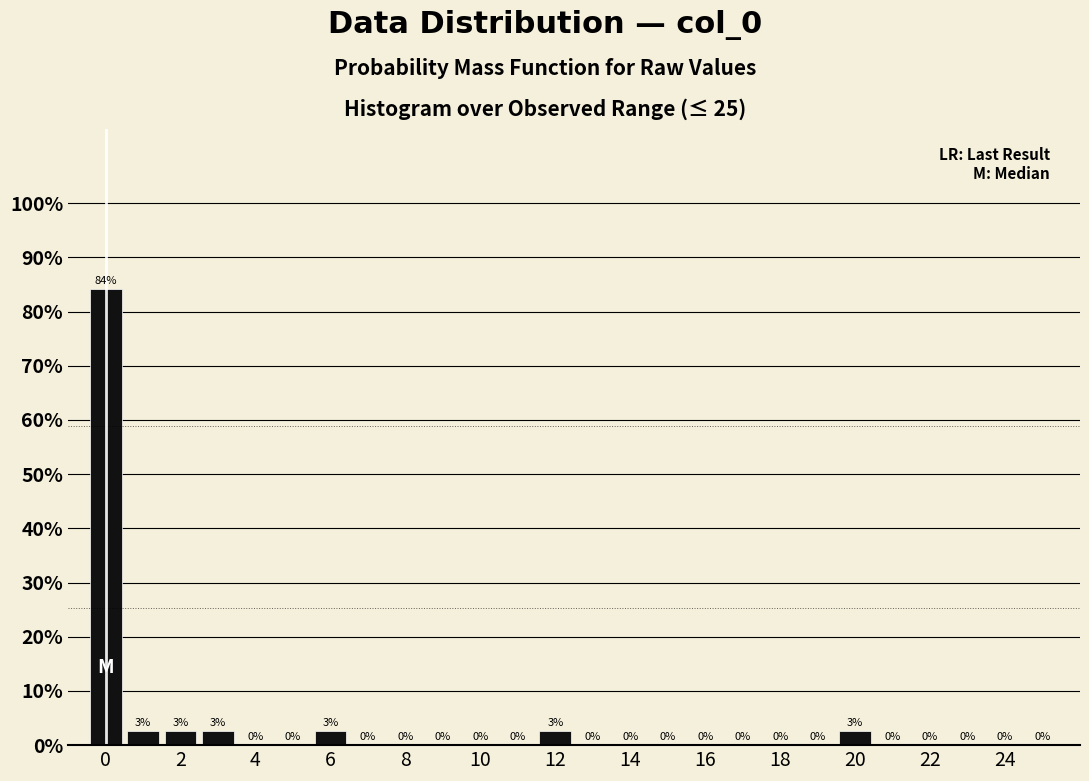

Over which range of the x-axis is the bar tallest?

-0.5 to 0.5